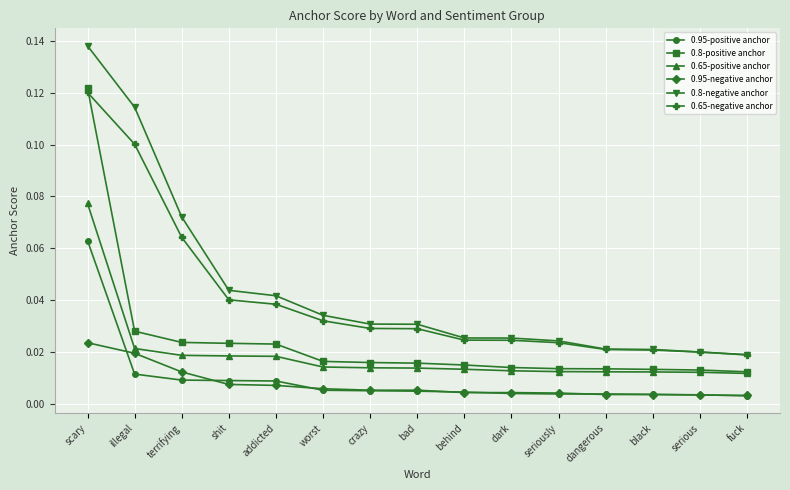

True or false: 0.8-negative anchor has a value of 0.1 at shit.

False